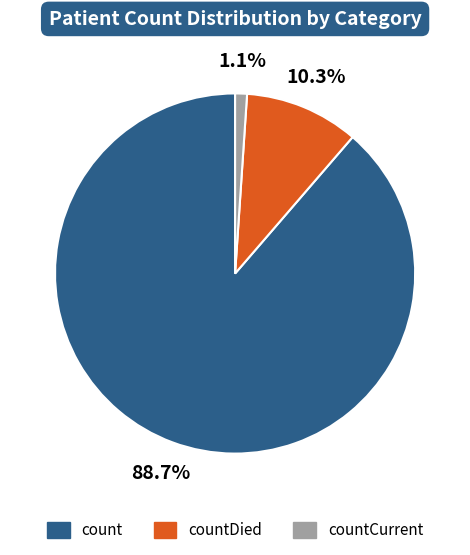

What is the smallest slice in the pie chart?

countCurrent